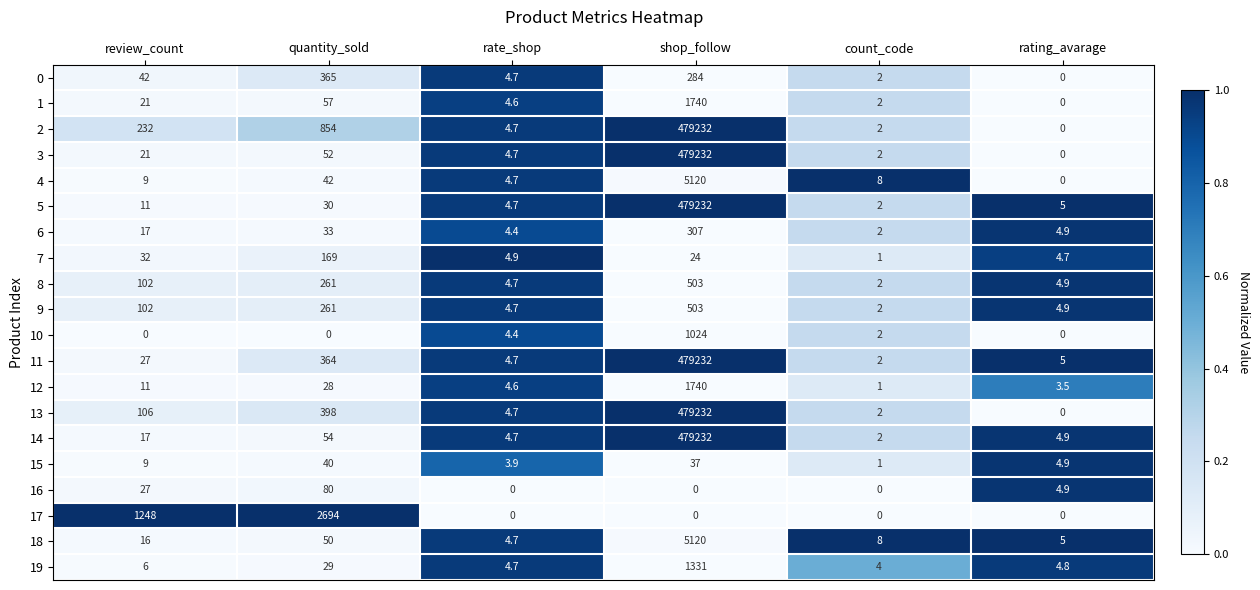

Between quantity_sold and rate_shop, which series saw the biggest shift?

17